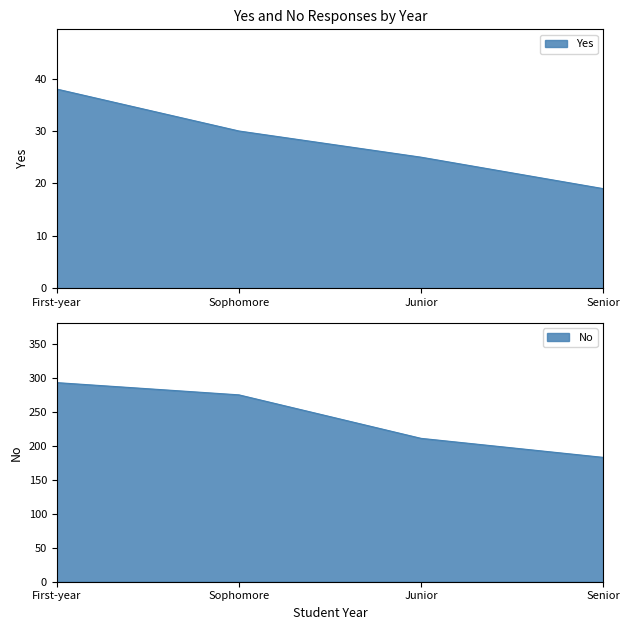

Reading right to left, extract all data points from this chart.

Yes: 19	25	30	38
No: 183	211	275	293